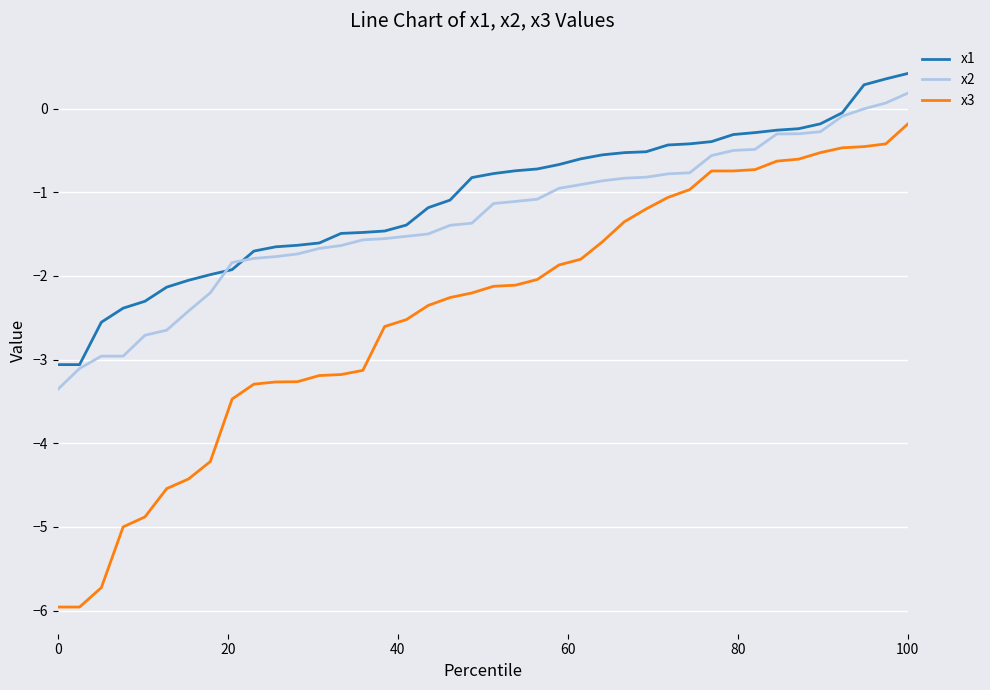

Which series has the widest spread of values?

x3